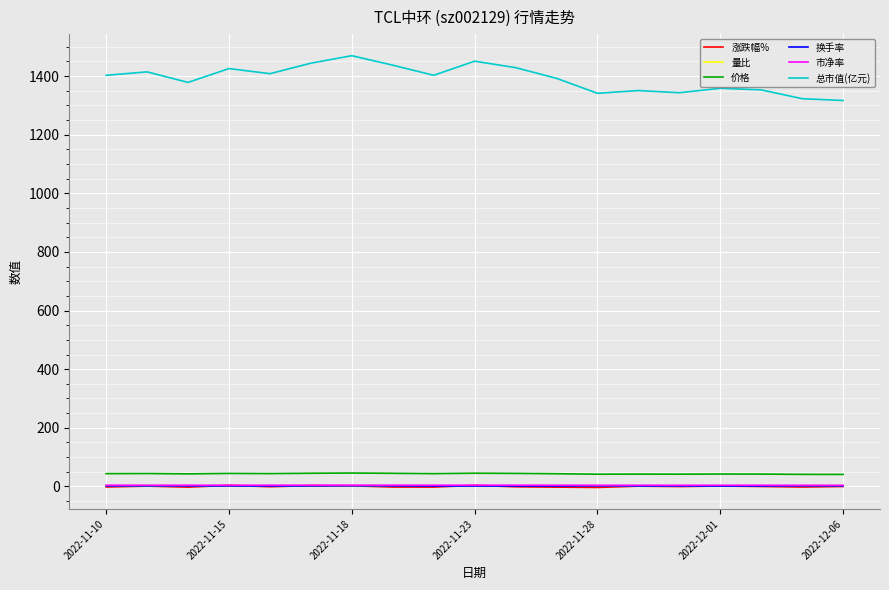

True or false: 价格 and 总市值(亿元) intersect in this chart.

False